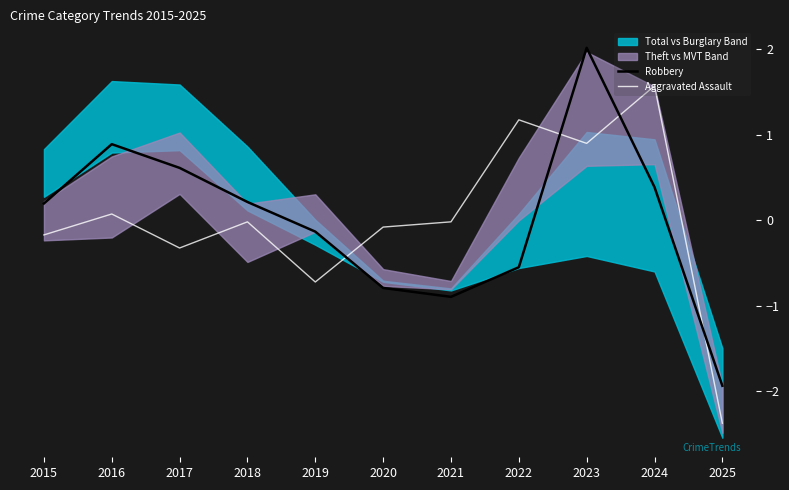

What value does the Aggravated Assault series have at 2022?

1.2